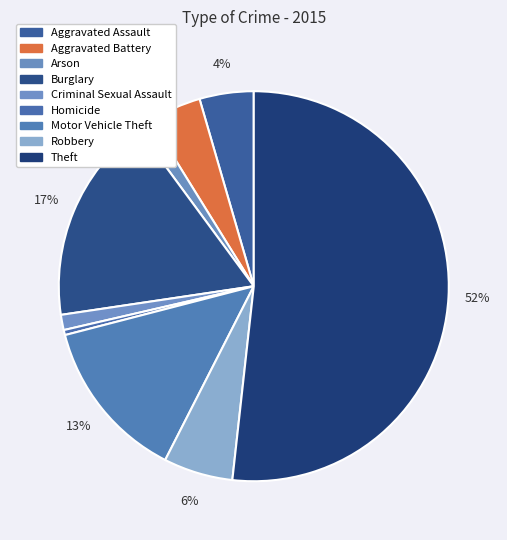

Count the number of slices in the pie.

9